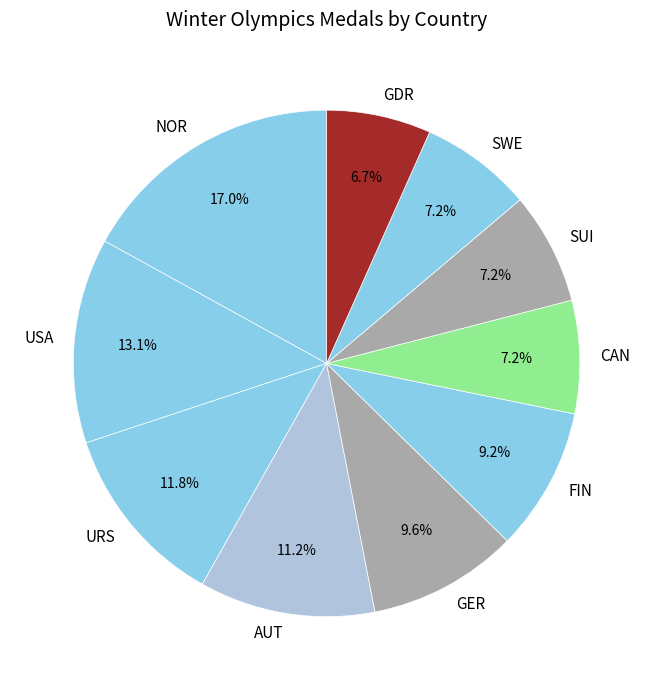

Between NOR and SUI, which is larger?

NOR